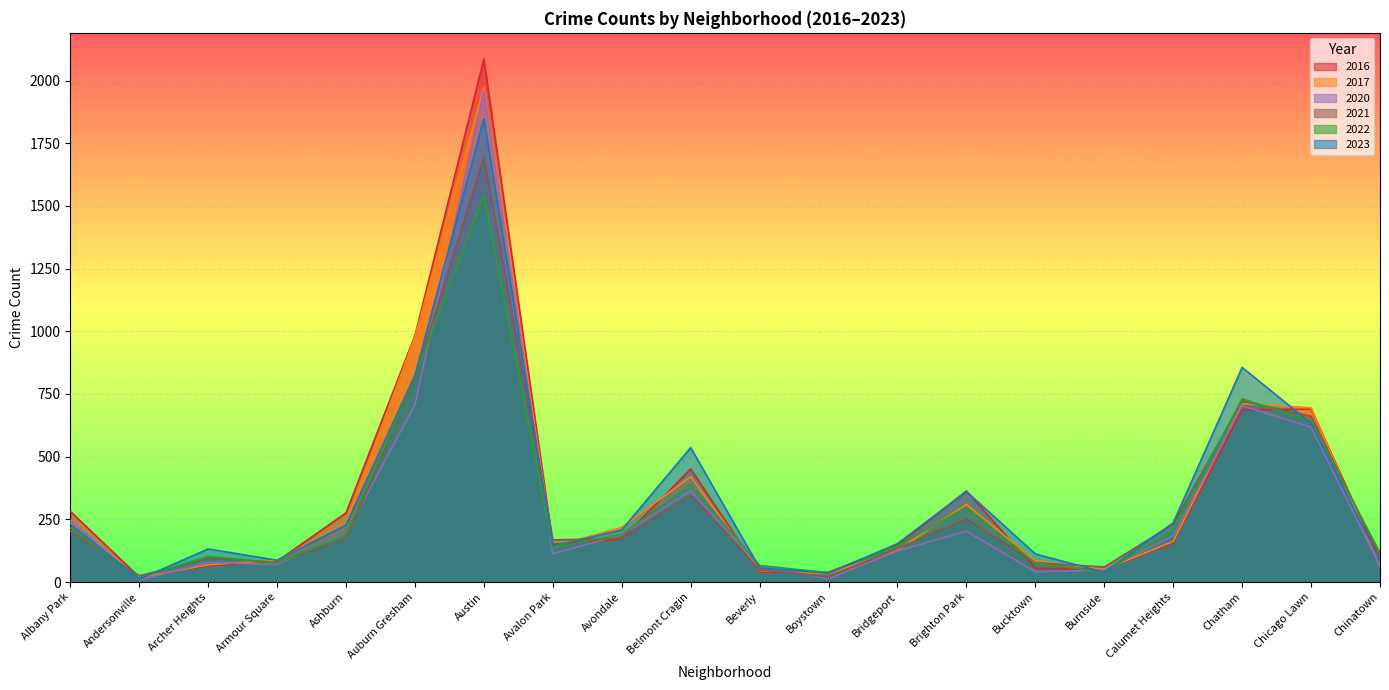

Which series ends up on top after the final intersection of 2021 and 2022?

2022